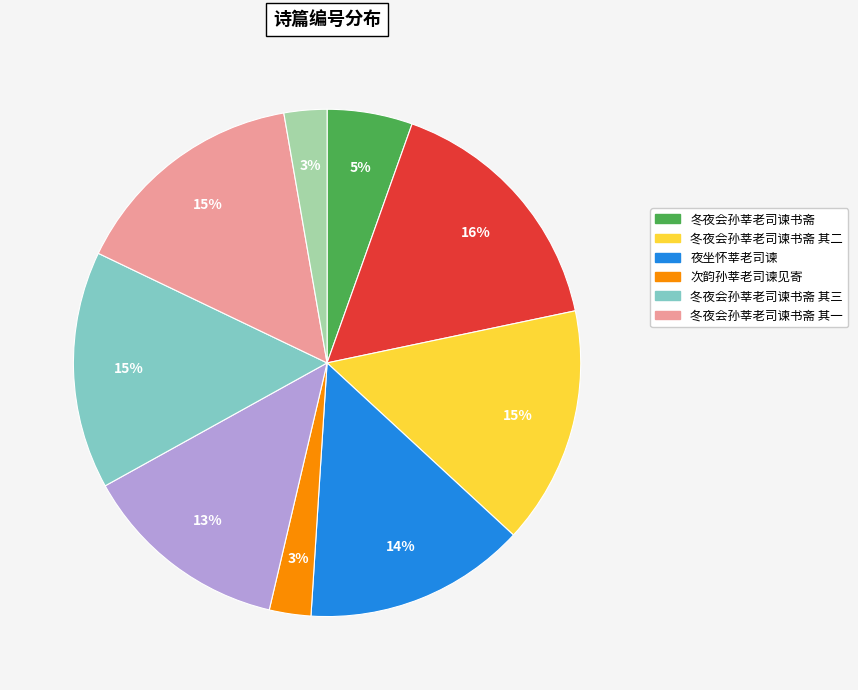

To the nearest percent, what is the average slice percentage?

11%